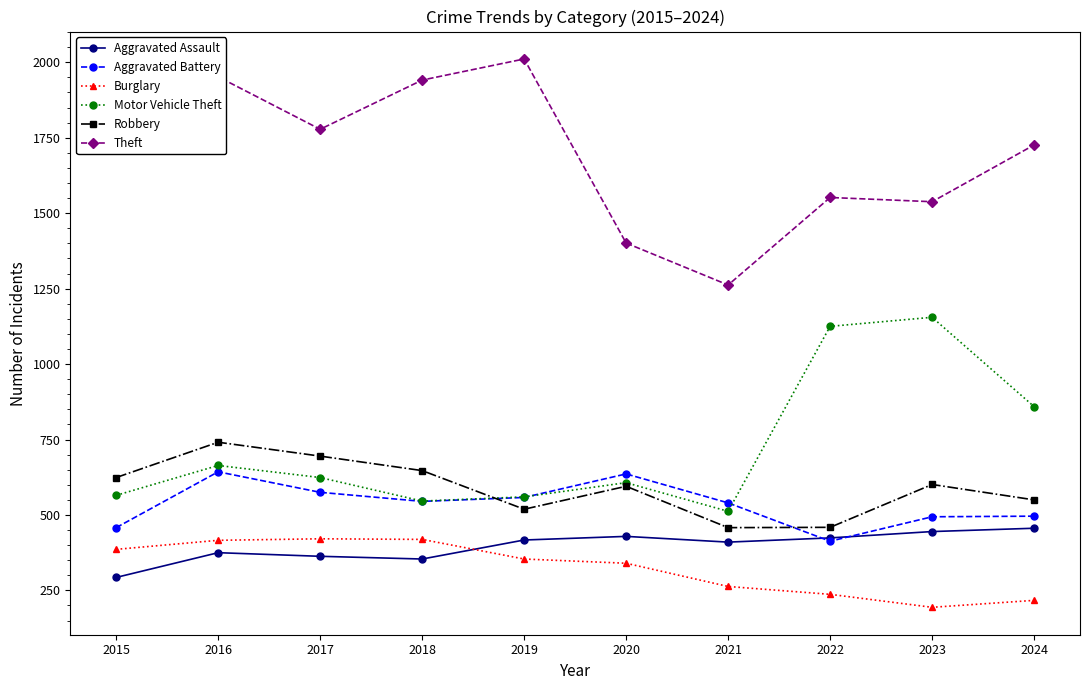

What is the spread (max minus min) of values at 2019?

1657